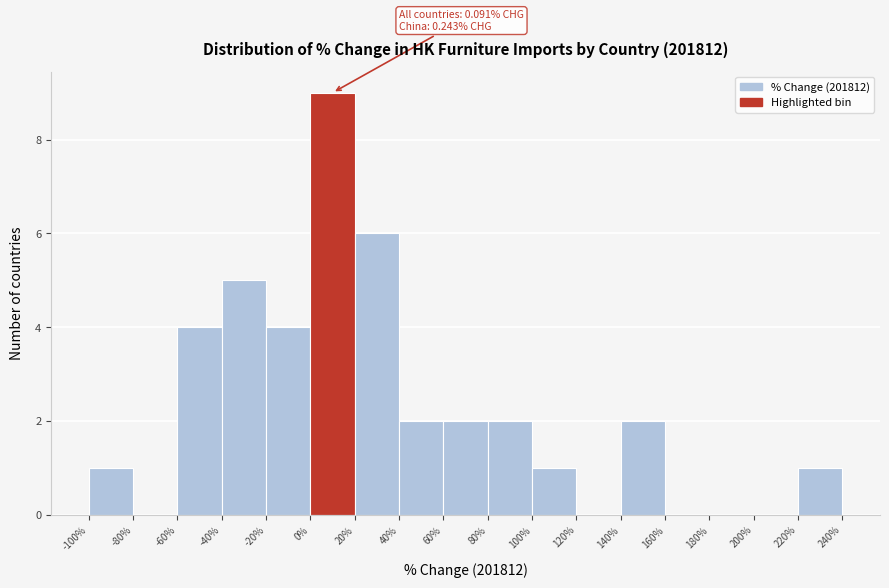

Over which range of the x-axis is the bar tallest?

0% to 20%